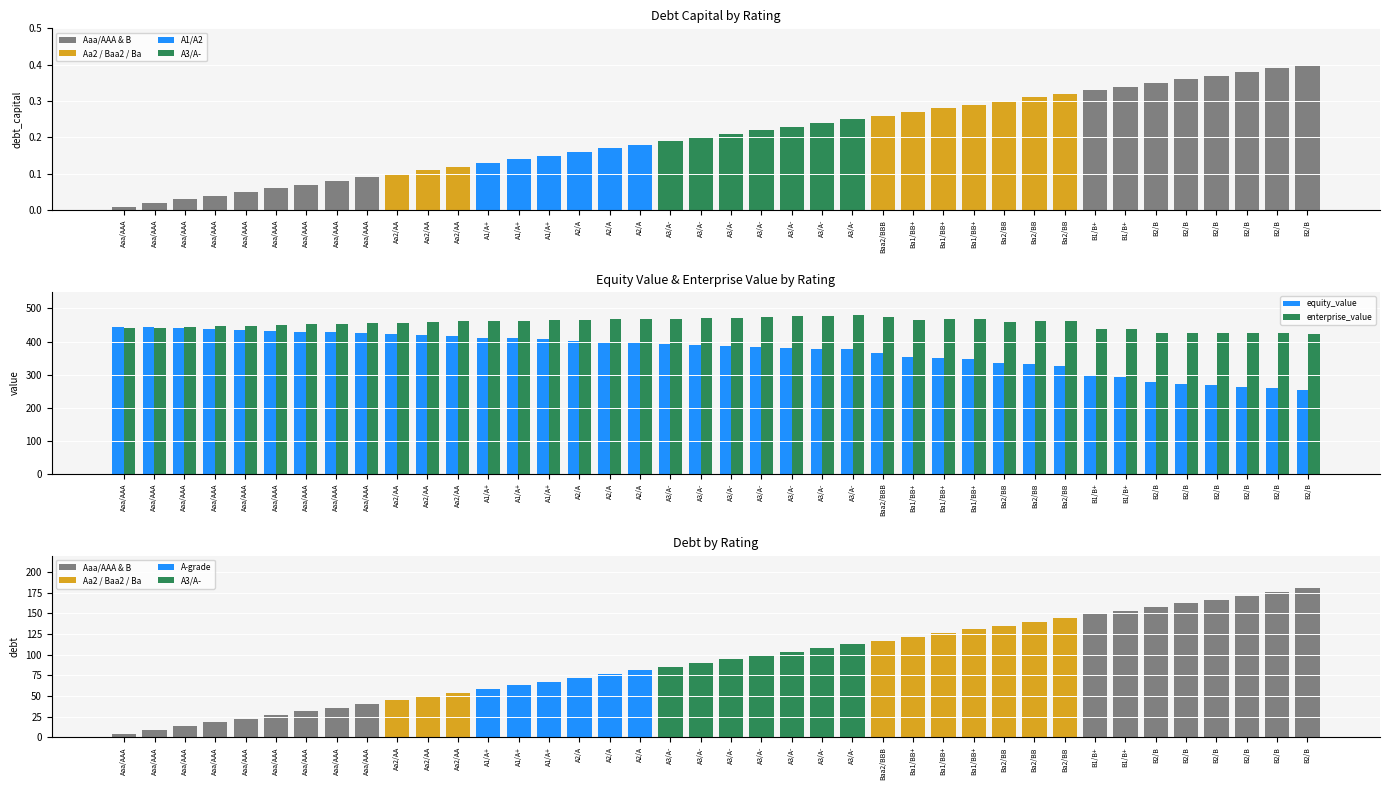

What is the difference between the maximum and second lowest values in the equity_value series?

187.1